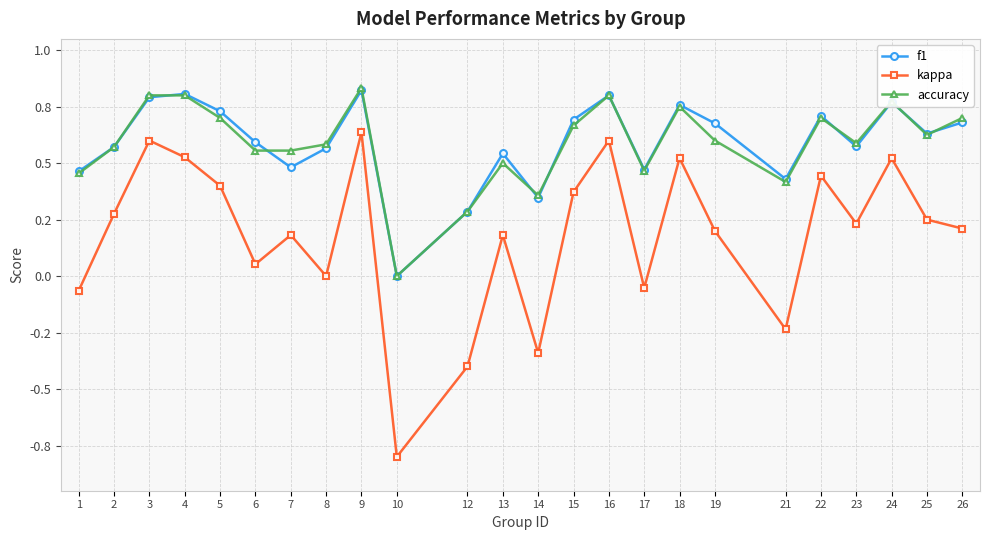

What are all the series names shown in the legend?

f1, kappa, accuracy